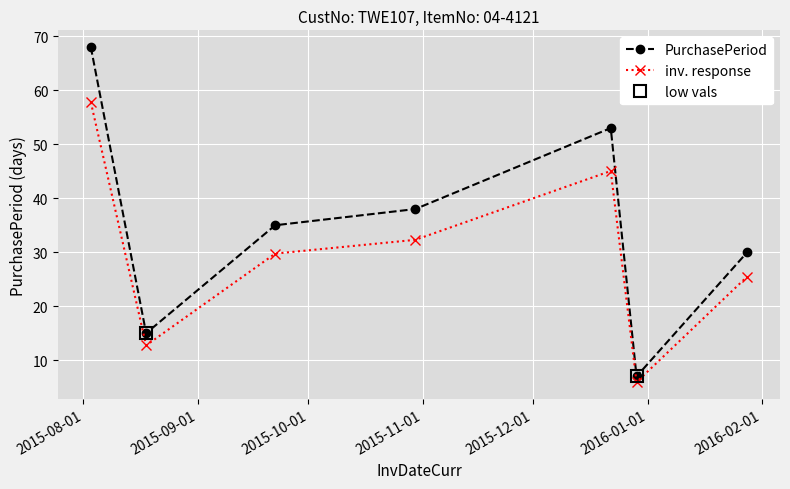

The value at 2015-10-30 is 56. True or false?

False